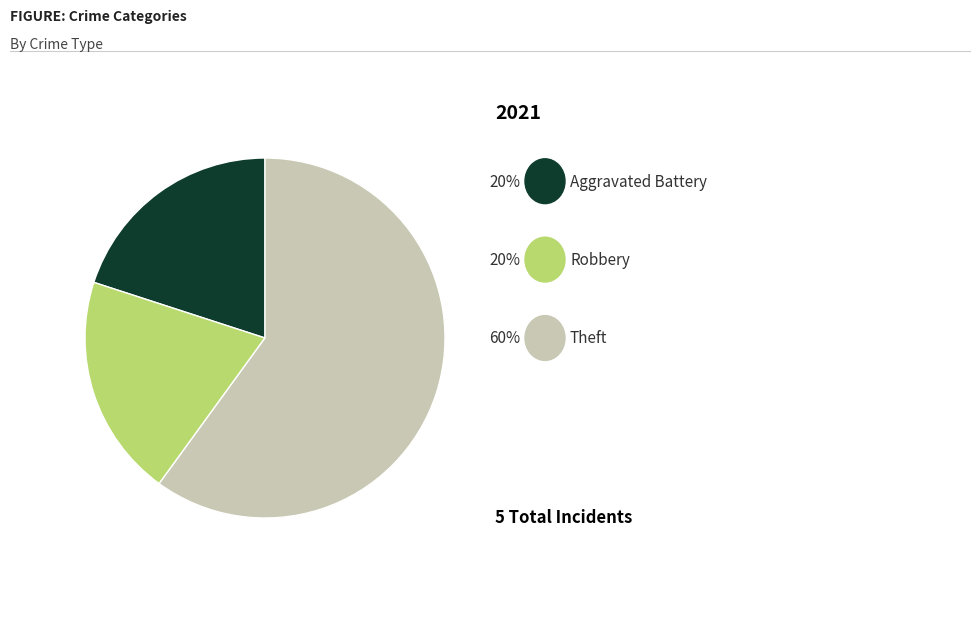

Count the number of slices in the pie.

3